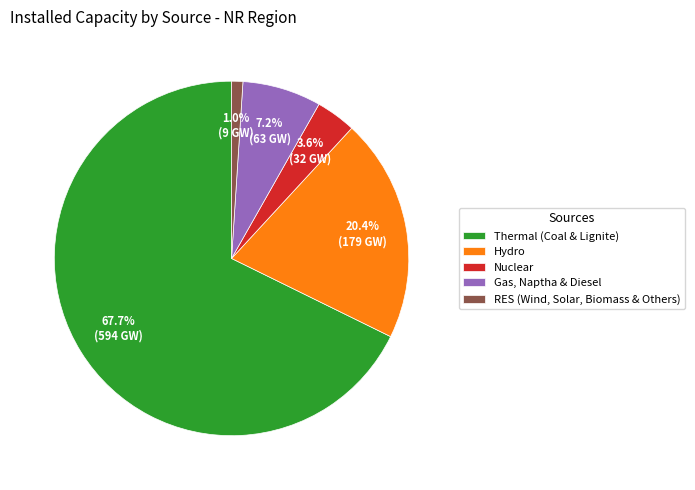

What is the smallest slice in the pie chart?

RES (Wind, Solar, Biomass & Others)